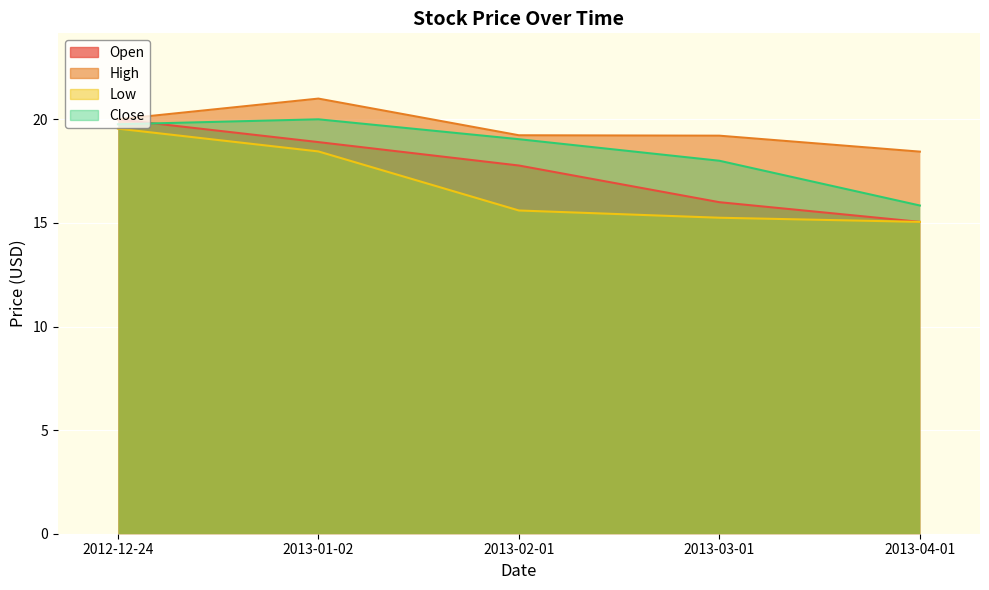

At how many categories does at least one series exceed 15?

5